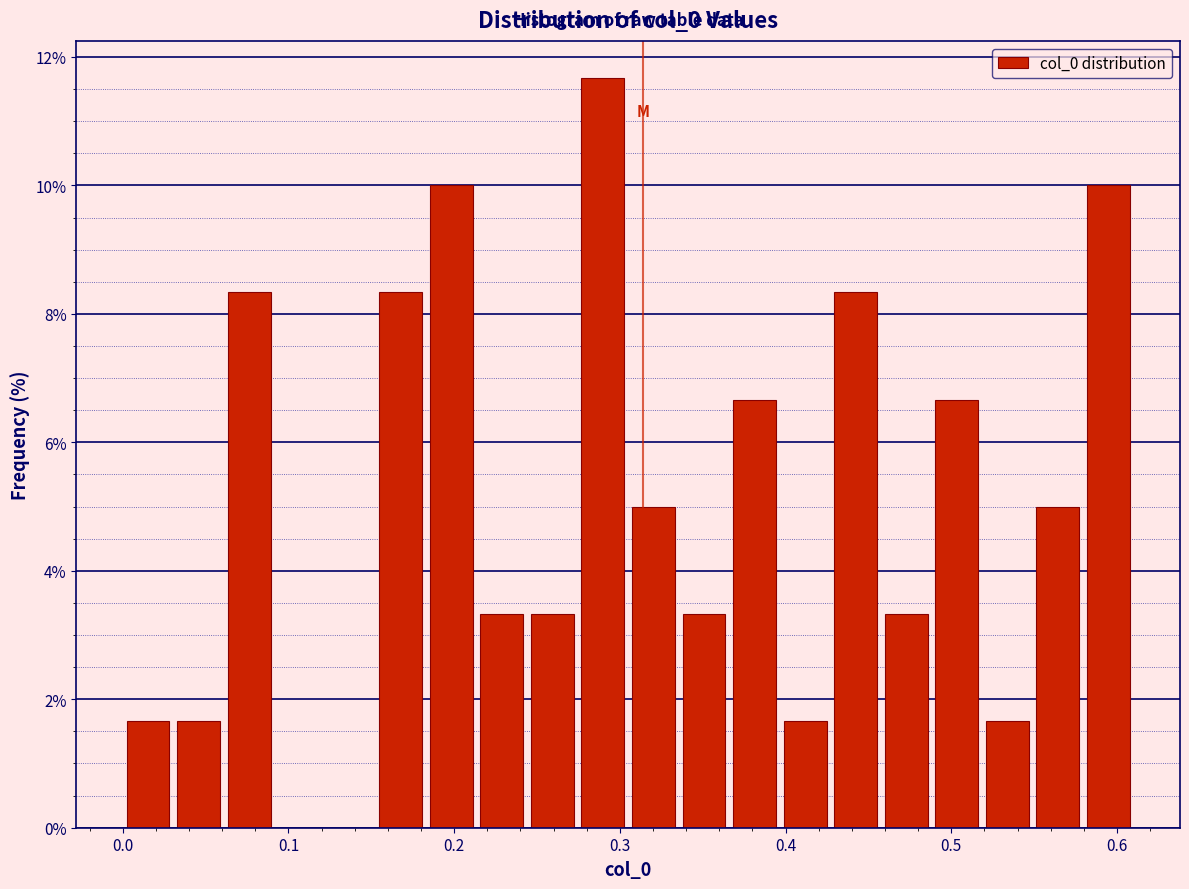

Read against the x-axis, roughly where is the centre of the tallest bar?

0.29